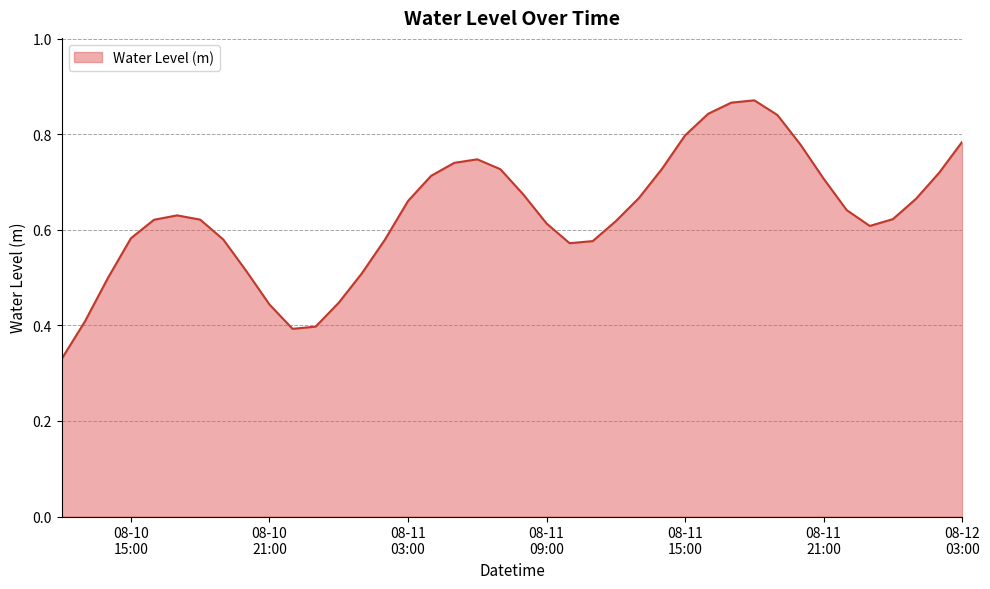

What is the value of the 27th point from the left?

0.7